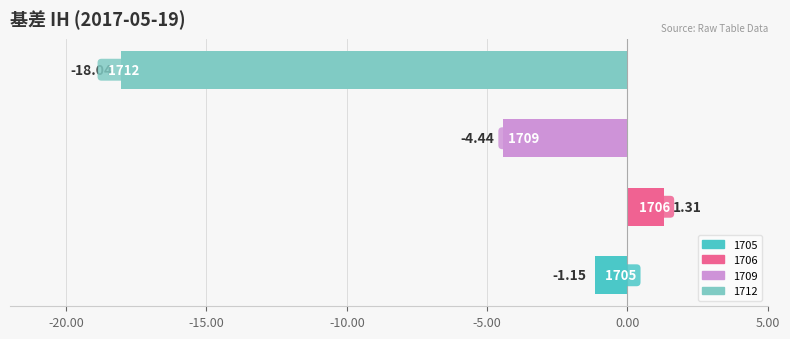

How many bars are there in total?

4